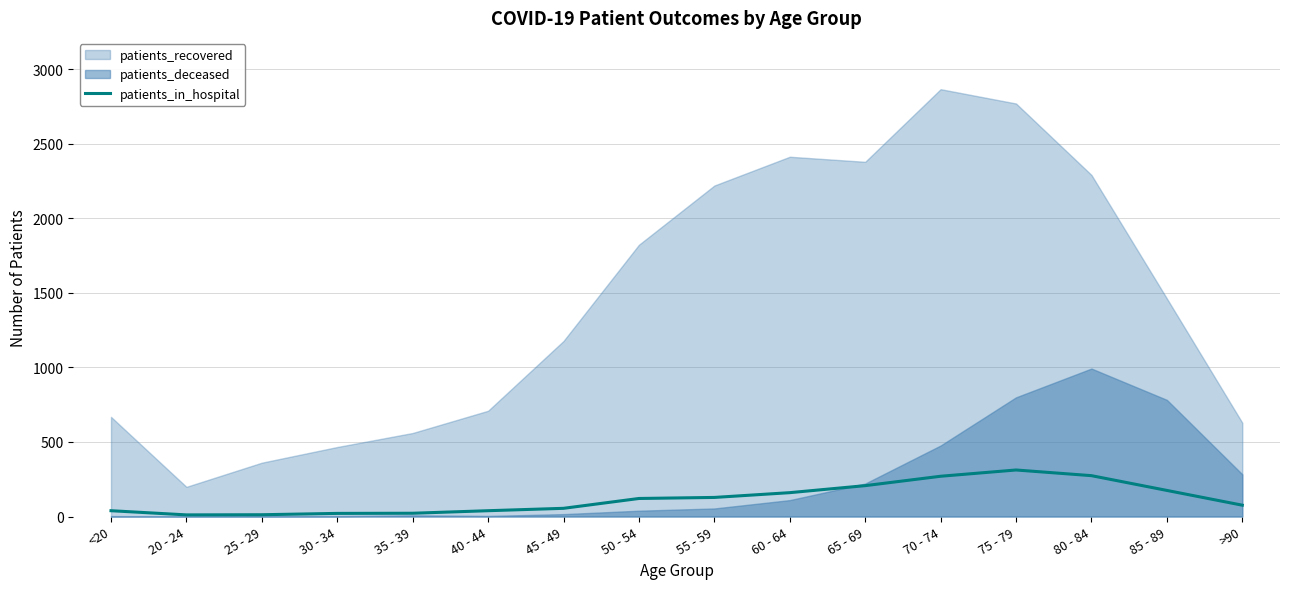

What is the label of the 6th point from the right?

65 - 69